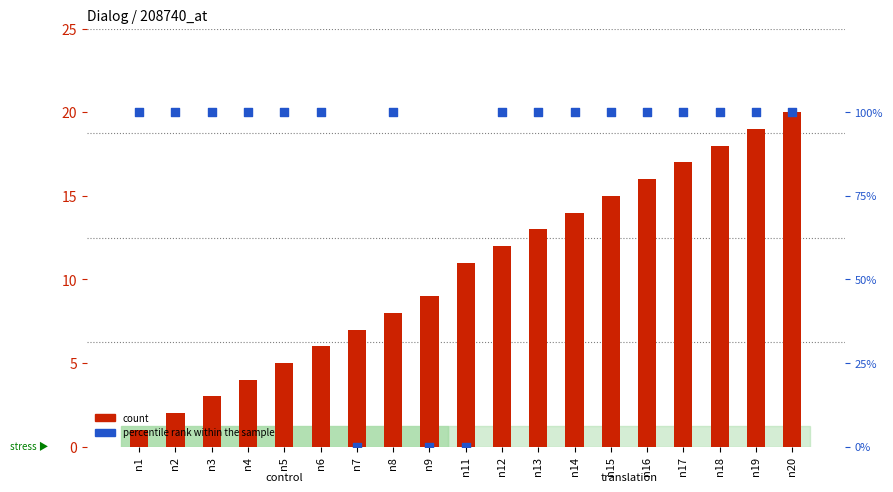

What are all the series names shown in the legend?

count, percentile rank within the sample